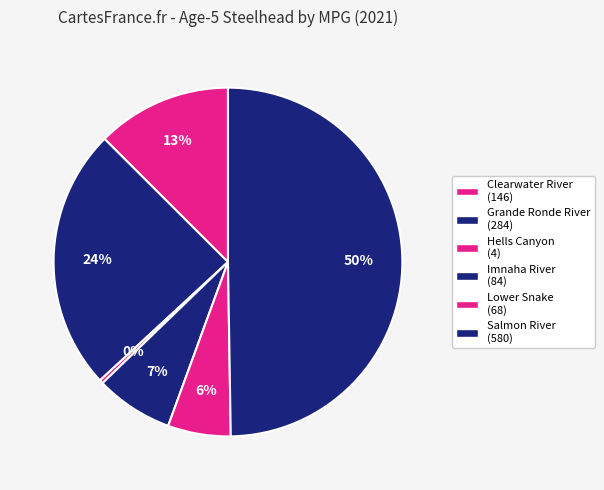

To the nearest percent, what portion does Salmon River represent?

50%